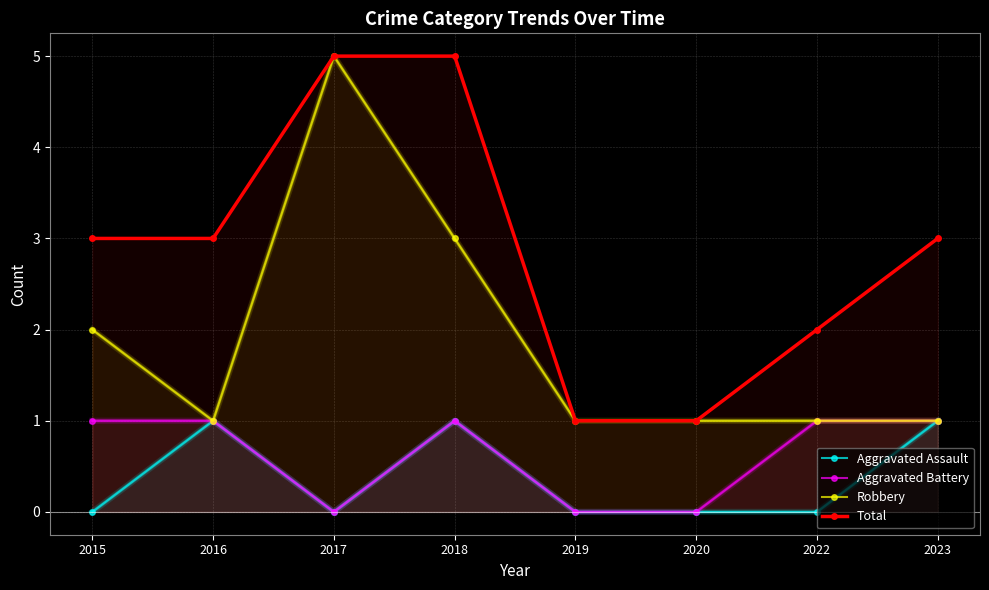

At how many categories does at least one series exceed 1?

6